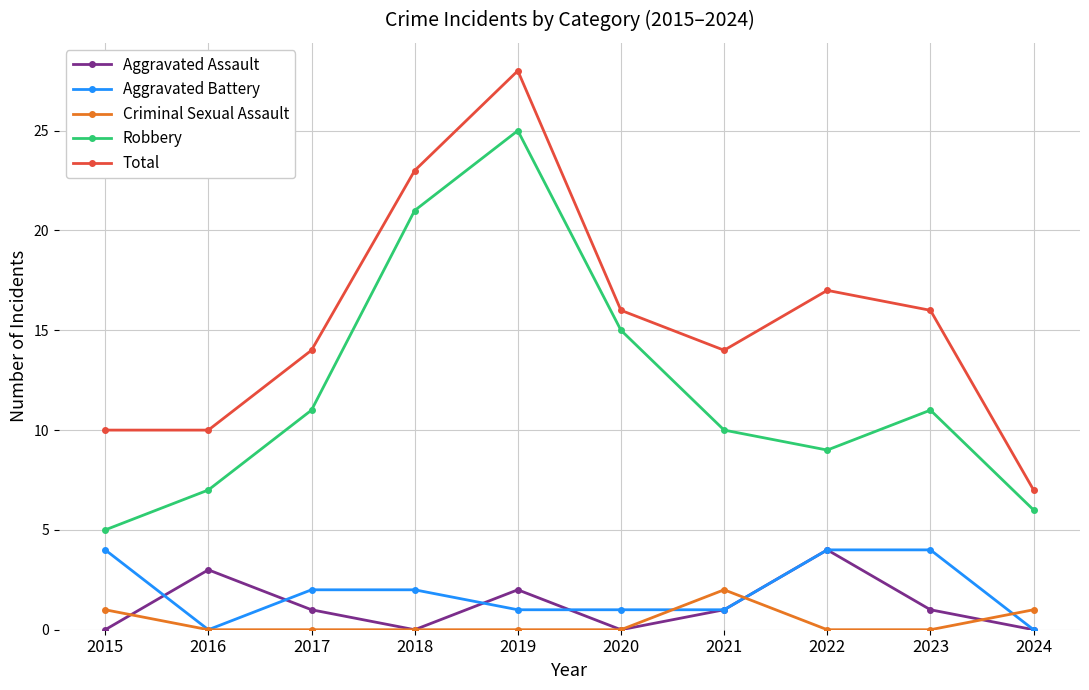

Count the Criminal Sexual Assault values in the range 0 to 1.

9